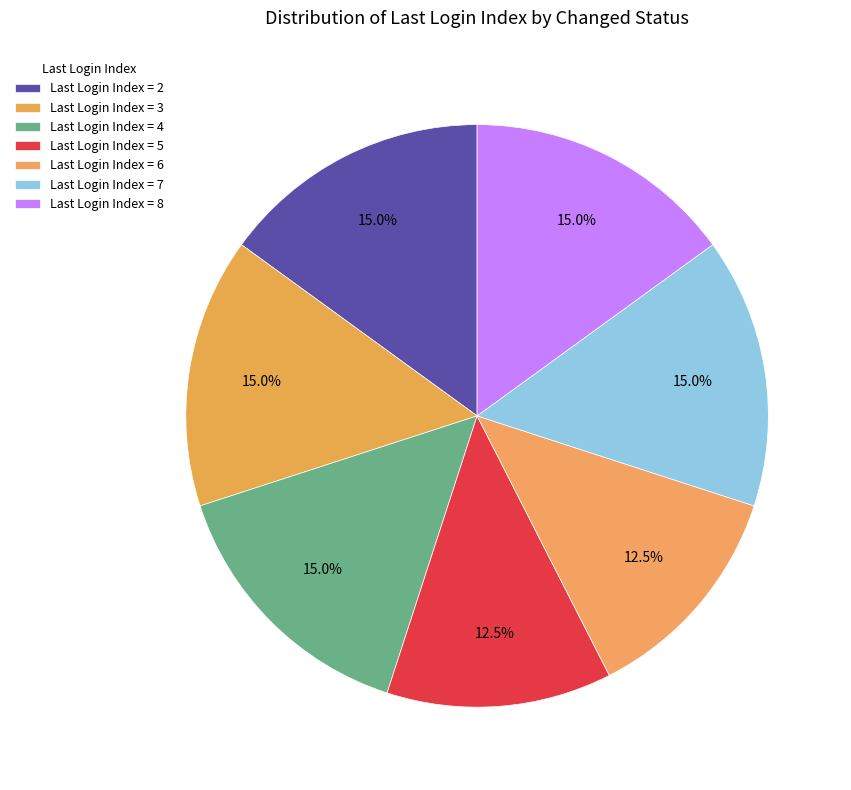

How many segments does this pie chart have?

7